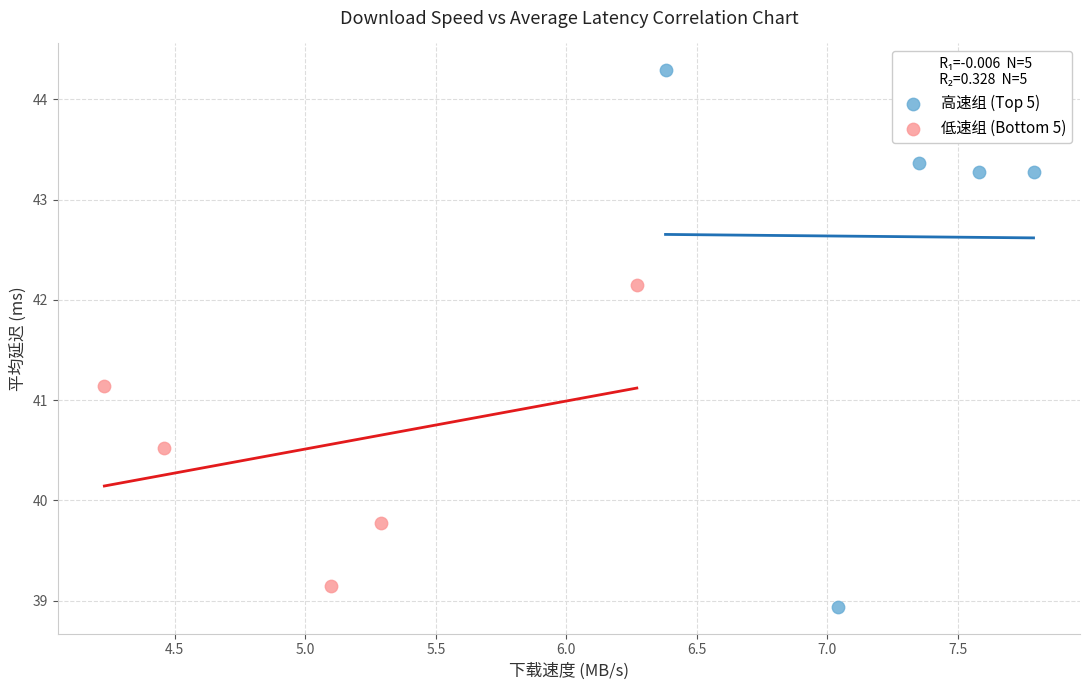

Which series has the widest spread of Y values?

高速组 (Top 5)